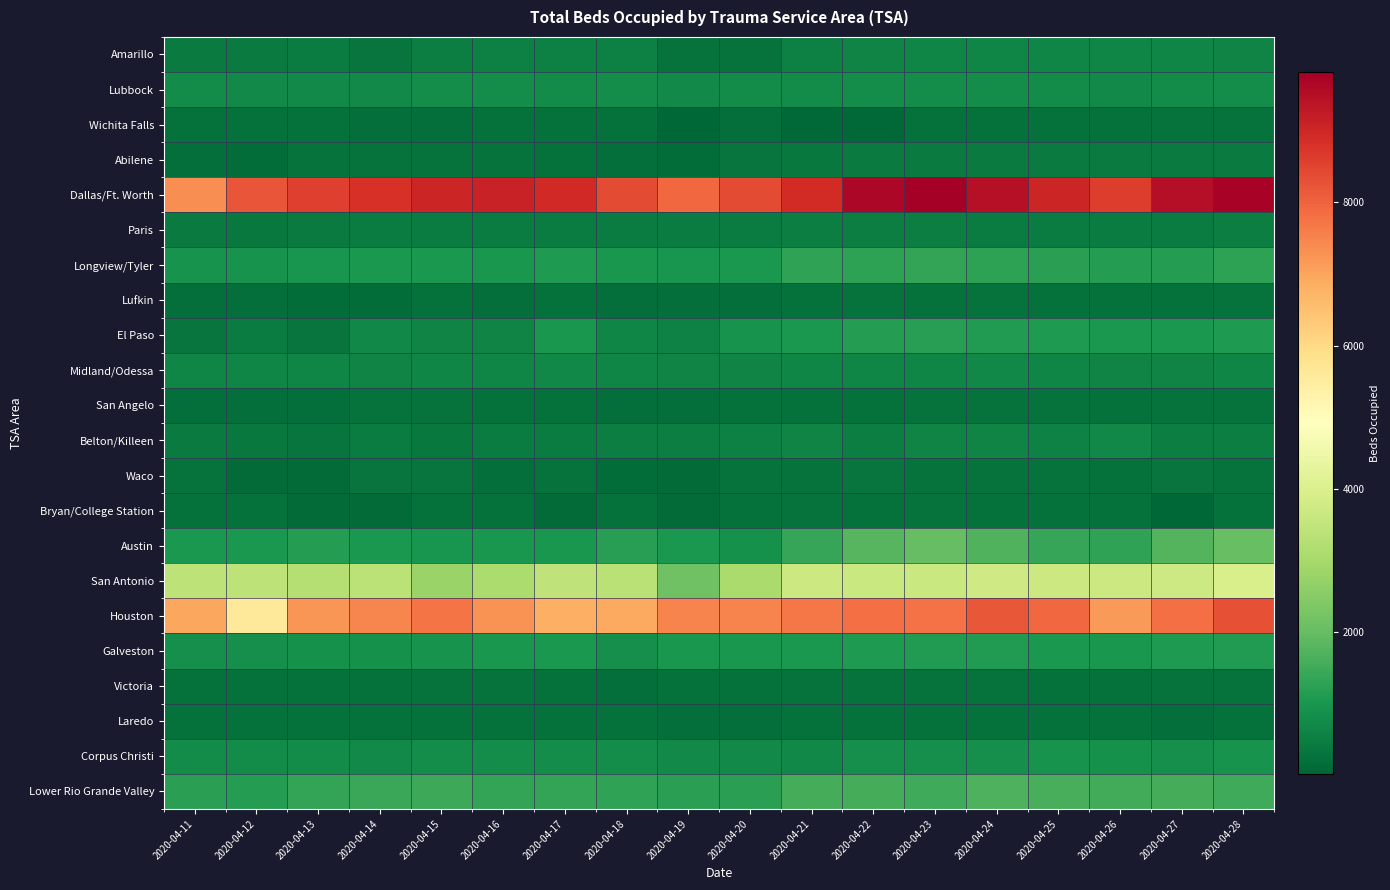

Reading left to right, transcribe all the data shown in this chart.

Amarillo: 2020-04-11=417	2020-04-12=427	2020-04-13=461	2020-04-14=322	2020-04-15=522	2020-04-16=553	2020-04-17=545	2020-04-18=535	2020-04-19=286	2020-04-20=286	2020-04-21=557	2020-04-22=607	2020-04-23=658	2020-04-24=647	2020-04-25=648	2020-04-26=660	2020-04-27=669	2020-04-28=630
Lubbock: 2020-04-11=755	2020-04-12=744	2020-04-13=734	2020-04-14=748	2020-04-15=795	2020-04-16=823	2020-04-17=782	2020-04-18=807	2020-04-19=736	2020-04-20=769	2020-04-21=777	2020-04-22=811	2020-04-23=801	2020-04-24=798	2020-04-25=765	2020-04-26=744	2020-04-27=781	2020-04-28=812
Wichita Falls: 2020-04-11=240	2020-04-12=223	2020-04-13=231	2020-04-14=186	2020-04-15=190	2020-04-16=231	2020-04-17=221	2020-04-18=231	2020-04-19=61	2020-04-20=209	2020-04-21=82	2020-04-22=87	2020-04-23=230	2020-04-24=221	2020-04-25=246	2020-04-26=246	2020-04-27=259	2020-04-28=291
Abilene: 2020-04-11=214	2020-04-12=146	2020-04-13=268	2020-04-14=271	2020-04-15=274	2020-04-16=258	2020-04-17=240	2020-04-18=216	2020-04-19=178	2020-04-20=301	2020-04-21=398	2020-04-22=434	2020-04-23=416	2020-04-24=434	2020-04-25=413	2020-04-26=414	2020-04-27=424	2020-04-28=428
Dallas/Ft. Worth: 2020-04-11=7347	2020-04-12=8219	2020-04-13=8589	2020-04-14=8811	2020-04-15=9014	2020-04-16=9124	2020-04-17=8961	2020-04-18=8364	2020-04-19=7922	2020-04-20=8385	2020-04-21=8930	2020-04-22=9659	2020-04-23=9816	2020-04-24=9435	2020-04-25=9035	2020-04-26=8607	2020-04-27=9472	2020-04-28=9712
Paris: 2020-04-11=421	2020-04-12=405	2020-04-13=416	2020-04-14=471	2020-04-15=480	2020-04-16=481	2020-04-17=470	2020-04-18=467	2020-04-19=468	2020-04-20=470	2020-04-21=494	2020-04-22=498	2020-04-23=505	2020-04-24=486	2020-04-25=465	2020-04-26=471	2020-04-27=474	2020-04-28=502
Longview/Tyler: 2020-04-11=921	2020-04-12=932	2020-04-13=969	2020-04-14=1023	2020-04-15=1039	2020-04-16=995	2020-04-17=1067	2020-04-18=1013	2020-04-19=960	2020-04-20=1030	2020-04-21=1314	2020-04-22=1267	2020-04-23=1347	2020-04-24=1276	2020-04-25=1232	2020-04-26=1141	2020-04-27=1158	2020-04-28=1264
Lufkin: 2020-04-11=190	2020-04-12=198	2020-04-13=149	2020-04-14=154	2020-04-15=247	2020-04-16=185	2020-04-17=226	2020-04-18=205	2020-04-19=219	2020-04-20=219	2020-04-21=252	2020-04-22=261	2020-04-23=253	2020-04-24=273	2020-04-25=250	2020-04-26=247	2020-04-27=243	2020-04-28=263
El Paso: 2020-04-11=328	2020-04-12=471	2020-04-13=318	2020-04-14=716	2020-04-15=604	2020-04-16=632	2020-04-17=993	2020-04-18=641	2020-04-19=583	2020-04-20=940	2020-04-21=1033	2020-04-22=1157	2020-04-23=1209	2020-04-24=1112	2020-04-25=1085	2020-04-26=1034	2020-04-27=1054	2020-04-28=1080
Midland/Odessa: 2020-04-11=663	2020-04-12=676	2020-04-13=640	2020-04-14=639	2020-04-15=650	2020-04-16=666	2020-04-17=681	2020-04-18=643	2020-04-19=614	2020-04-20=622	2020-04-21=643	2020-04-22=673	2020-04-23=653	2020-04-24=683	2020-04-25=654	2020-04-26=630	2020-04-27=624	2020-04-28=648
San Angelo: 2020-04-11=208	2020-04-12=199	2020-04-13=210	2020-04-14=279	2020-04-15=260	2020-04-16=235	2020-04-17=226	2020-04-18=213	2020-04-19=201	2020-04-20=230	2020-04-21=249	2020-04-22=227	2020-04-23=293	2020-04-24=295	2020-04-25=268	2020-04-26=224	2020-04-27=260	2020-04-28=261
Belton/Killeen: 2020-04-11=434	2020-04-12=397	2020-04-13=308	2020-04-14=466	2020-04-15=406	2020-04-16=471	2020-04-17=455	2020-04-18=500	2020-04-19=488	2020-04-20=527	2020-04-21=620	2020-04-22=502	2020-04-23=621	2020-04-24=621	2020-04-25=600	2020-04-26=688	2020-04-27=492	2020-04-28=492
Waco: 2020-04-11=262	2020-04-12=133	2020-04-13=137	2020-04-14=299	2020-04-15=310	2020-04-16=210	2020-04-17=291	2020-04-18=161	2020-04-19=142	2020-04-20=276	2020-04-21=275	2020-04-22=298	2020-04-23=284	2020-04-24=264	2020-04-25=284	2020-04-26=249	2020-04-27=300	2020-04-28=287
Bryan/College Station: 2020-04-11=234	2020-04-12=247	2020-04-13=111	2020-04-14=111	2020-04-15=243	2020-04-16=227	2020-04-17=138	2020-04-18=254	2020-04-19=116	2020-04-20=256	2020-04-21=276	2020-04-22=247	2020-04-23=264	2020-04-24=251	2020-04-25=233	2020-04-26=240	2020-04-27=28	2020-04-28=242
Austin: 2020-04-11=1059	2020-04-12=1028	2020-04-13=1148	2020-04-14=1052	2020-04-15=973	2020-04-16=1001	2020-04-17=1011	2020-04-18=1212	2020-04-19=1050	2020-04-20=881	2020-04-21=1379	2020-04-22=1824	2020-04-23=1994	2020-04-24=1722	2020-04-25=1404	2020-04-26=1317	2020-04-27=1758	2020-04-28=2029
San Antonio: 2020-04-11=3398	2020-04-12=3405	2020-04-13=3276	2020-04-14=3359	2020-04-15=2815	2020-04-16=3120	2020-04-17=3467	2020-04-18=3332	2020-04-19=2155	2020-04-20=3074	2020-04-21=3698	2020-04-22=3647	2020-04-23=3640	2020-04-24=3742	2020-04-25=3662	2020-04-26=3687	2020-04-27=3699	2020-04-28=3940
Houston: 2020-04-11=6949	2020-04-12=5616	2020-04-13=7254	2020-04-14=7469	2020-04-15=7717	2020-04-16=7284	2020-04-17=6831	2020-04-18=6944	2020-04-19=7485	2020-04-20=7485	2020-04-21=7682	2020-04-22=7790	2020-04-23=7784	2020-04-24=8202	2020-04-25=7916	2020-04-26=7170	2020-04-27=7803	2020-04-28=8313
Galveston: 2020-04-11=867	2020-04-12=855	2020-04-13=875	2020-04-14=892	2020-04-15=936	2020-04-16=996	2020-04-17=1059	2020-04-18=836	2020-04-19=992	2020-04-20=992	2020-04-21=1055	2020-04-22=1093	2020-04-23=1134	2020-04-24=1131	2020-04-25=1024	2020-04-26=1021	2020-04-27=1071	2020-04-28=1122
Victoria: 2020-04-11=254	2020-04-12=240	2020-04-13=248	2020-04-14=248	2020-04-15=260	2020-04-16=258	2020-04-17=255	2020-04-18=211	2020-04-19=225	2020-04-20=252	2020-04-21=267	2020-04-22=289	2020-04-23=285	2020-04-24=267	2020-04-25=252	2020-04-26=253	2020-04-27=261	2020-04-28=287
Laredo: 2020-04-11=255	2020-04-12=238	2020-04-13=241	2020-04-14=234	2020-04-15=253	2020-04-16=253	2020-04-17=245	2020-04-18=222	2020-04-19=201	2020-04-20=201	2020-04-21=237	2020-04-22=250	2020-04-23=253	2020-04-24=253	2020-04-25=248	2020-04-26=231	2020-04-27=214	2020-04-28=236
Corpus Christi: 2020-04-11=785	2020-04-12=765	2020-04-13=779	2020-04-14=722	2020-04-15=810	2020-04-16=798	2020-04-17=815	2020-04-18=802	2020-04-19=740	2020-04-20=740	2020-04-21=683	2020-04-22=848	2020-04-23=858	2020-04-24=866	2020-04-25=920	2020-04-26=885	2020-04-27=860	2020-04-28=939
Lower Rio Grande Valley: 2020-04-11=1219	2020-04-12=1157	2020-04-13=1333	2020-04-14=1420	2020-04-15=1473	2020-04-16=1361	2020-04-17=1354	2020-04-18=1327	2020-04-19=1235	2020-04-20=1235	2020-04-21=1573	2020-04-22=1563	2020-04-23=1490	2020-04-24=1708	2020-04-25=1597	2020-04-26=1543	2020-04-27=1569	2020-04-28=1511